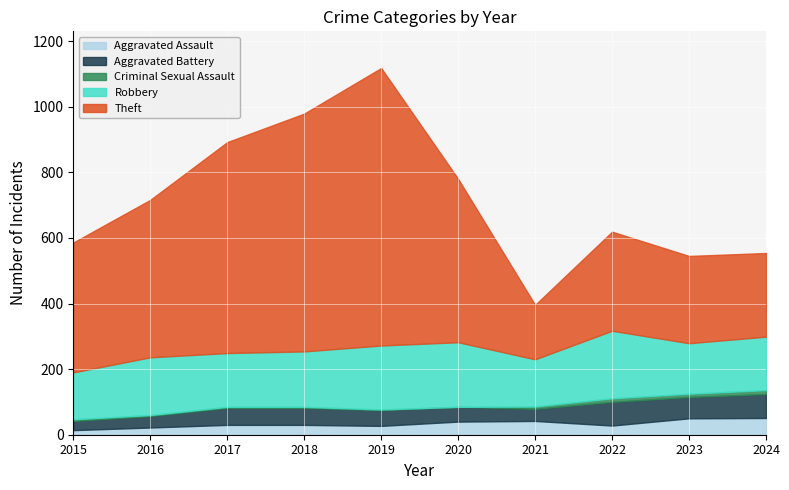

Where is the first local maximum for Aggravated Assault?

2021